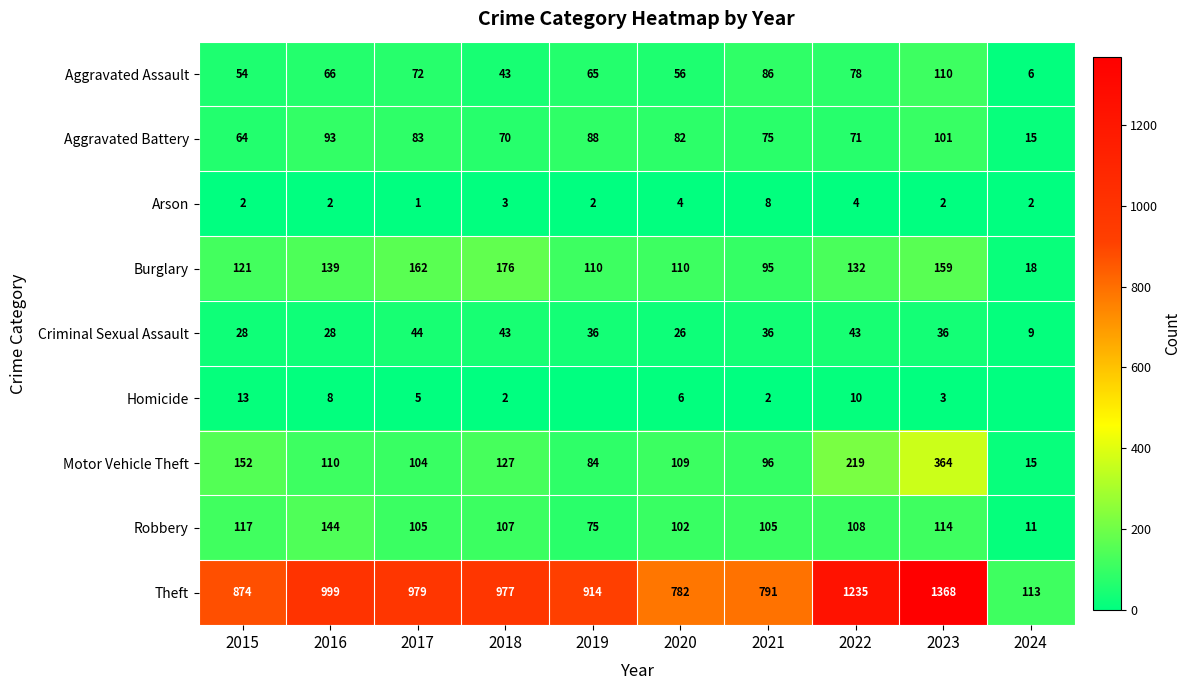

Between 2021 and 2022, which series saw the biggest shift?

Theft